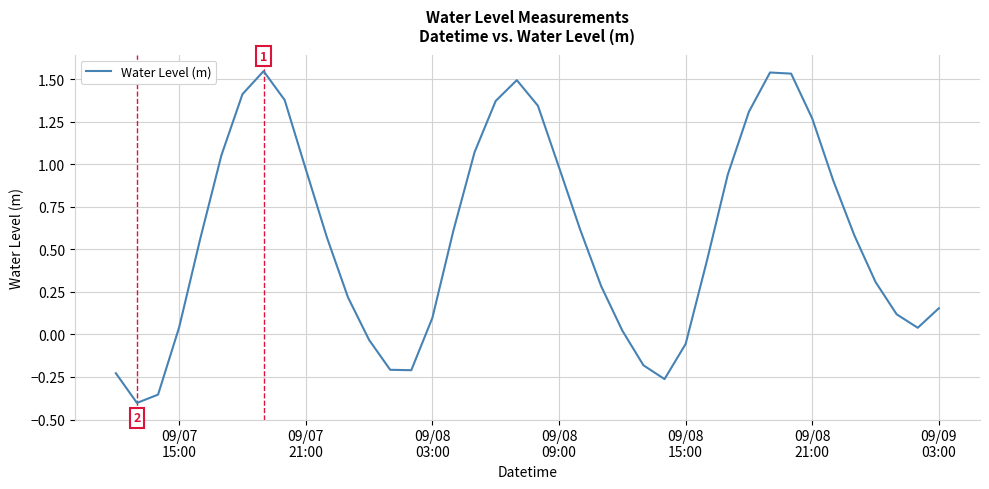

What is the difference between the maximum and minimum values?

2.0